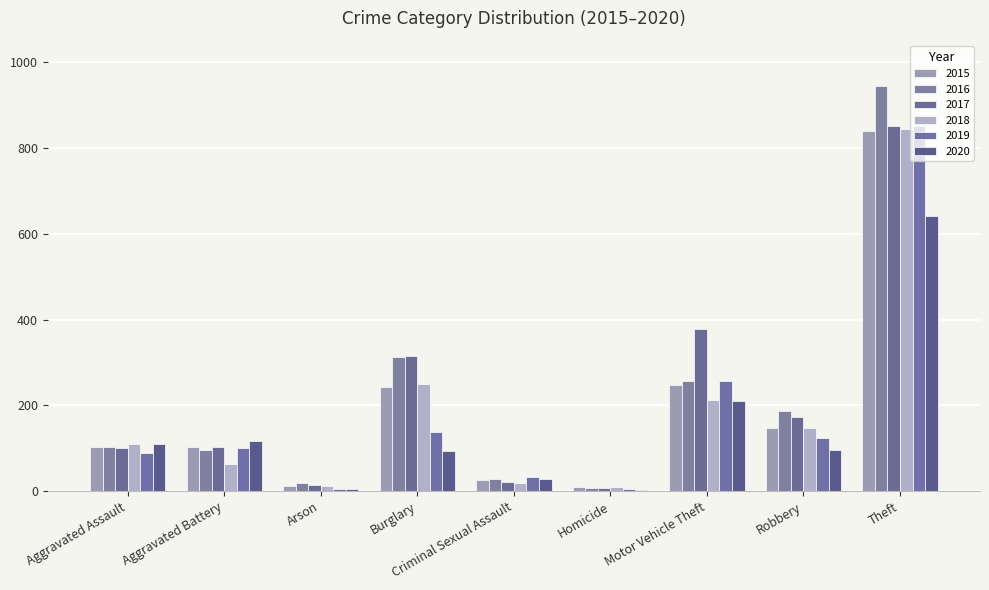

At Burglary, list the series in order from smallest to largest.

2020, 2019, 2015, 2018, 2016, 2017